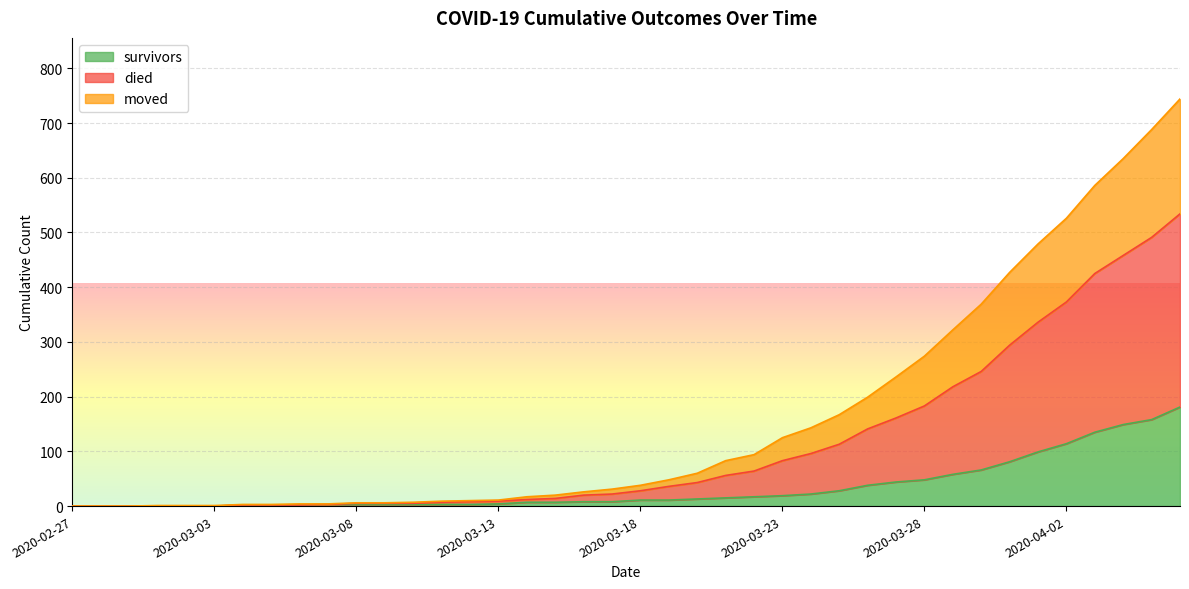

At which category does the chart reach its peak across all series?

2020-04-06